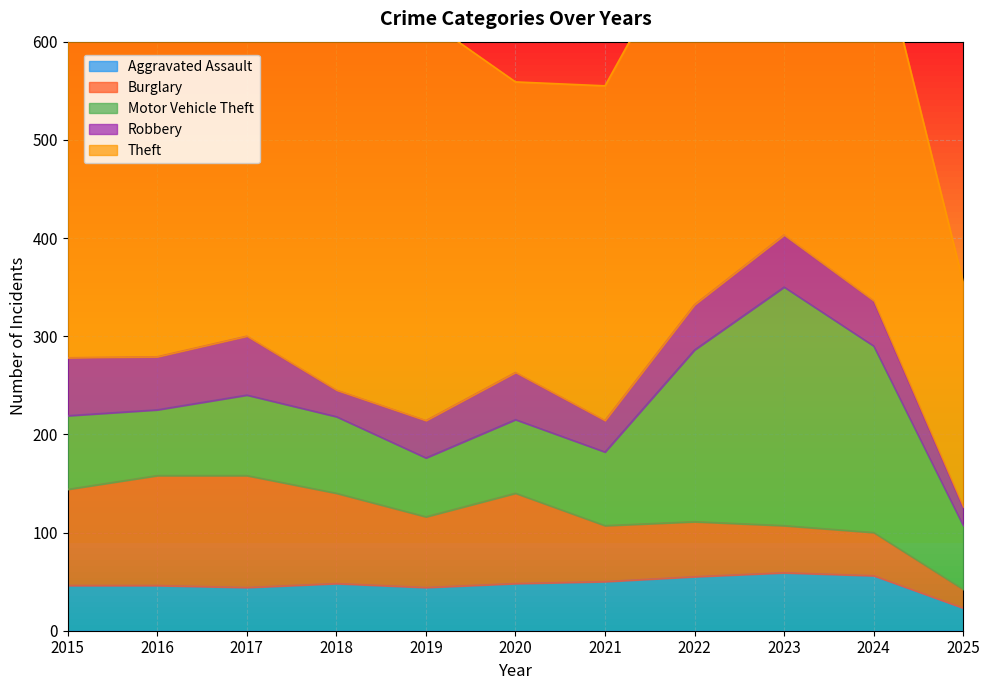

How many distinct data groups are displayed?

5